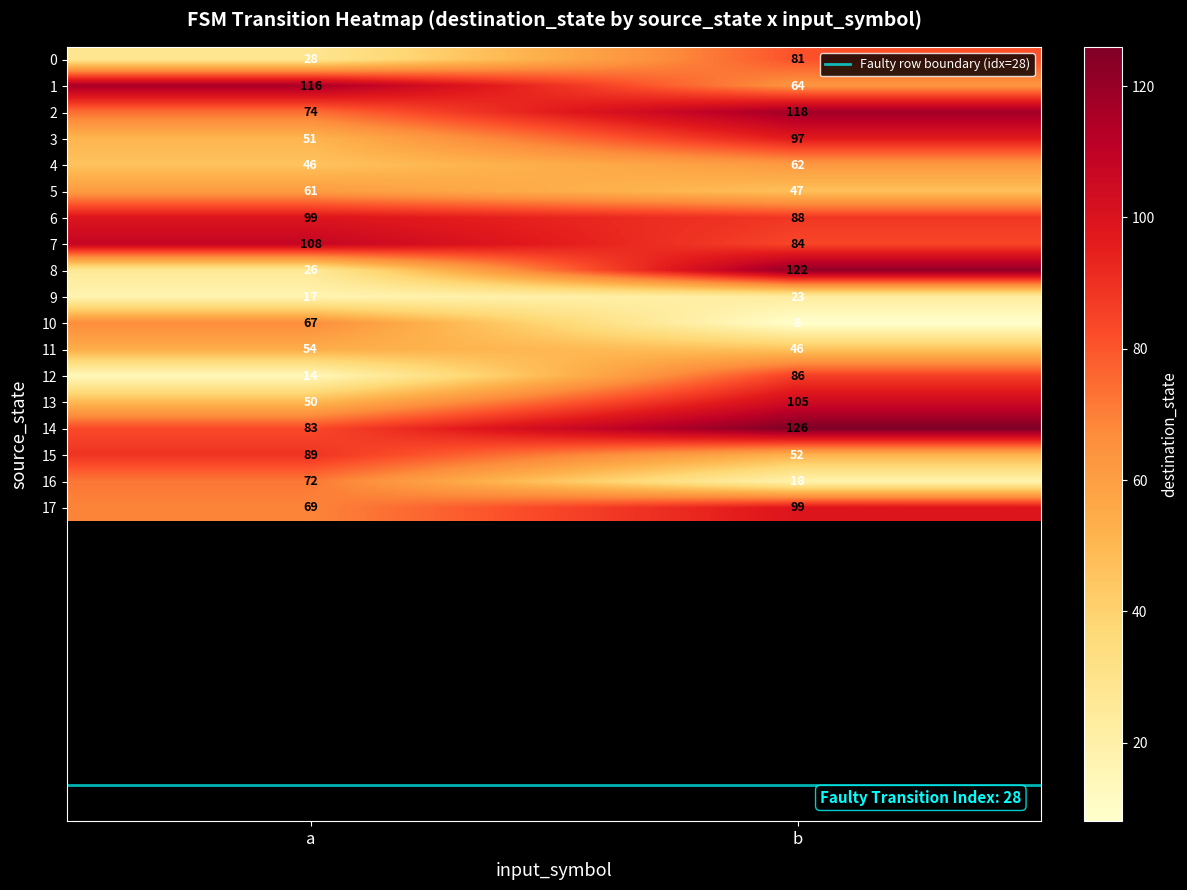

What is the highest value of the 7 series?

108